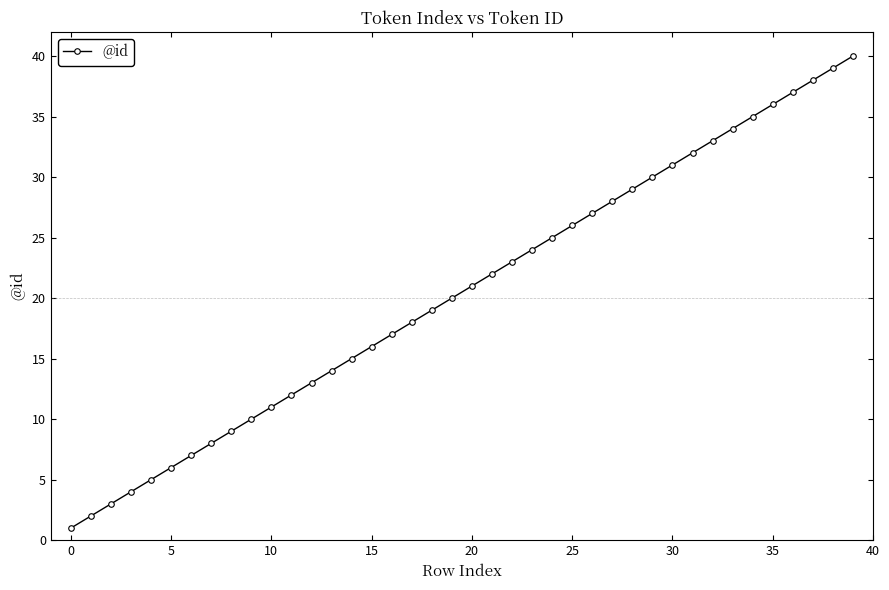

True or false: the data has more than 2 interior local peaks.

False